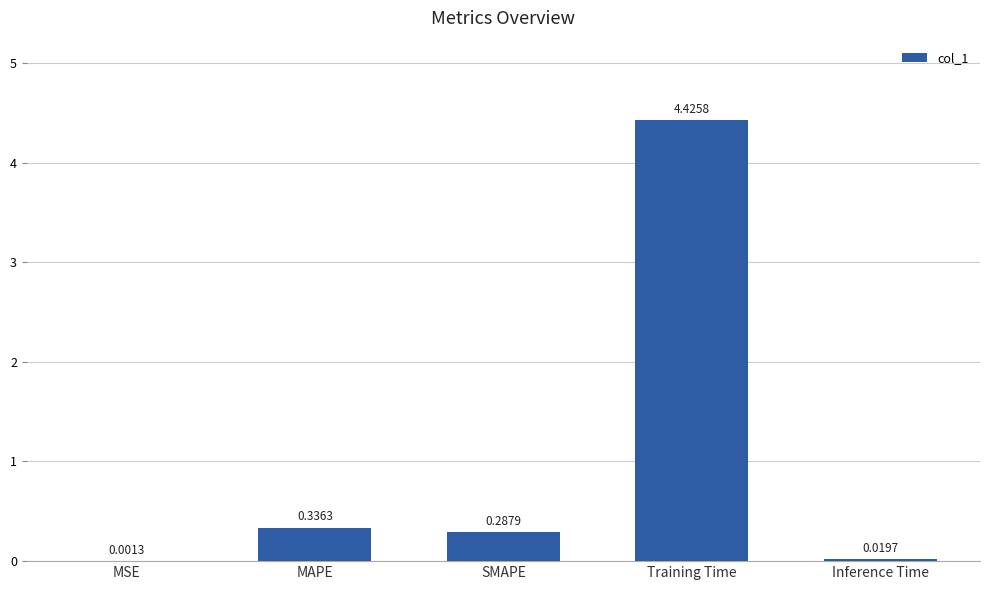

What is the sum of all values?

5.1